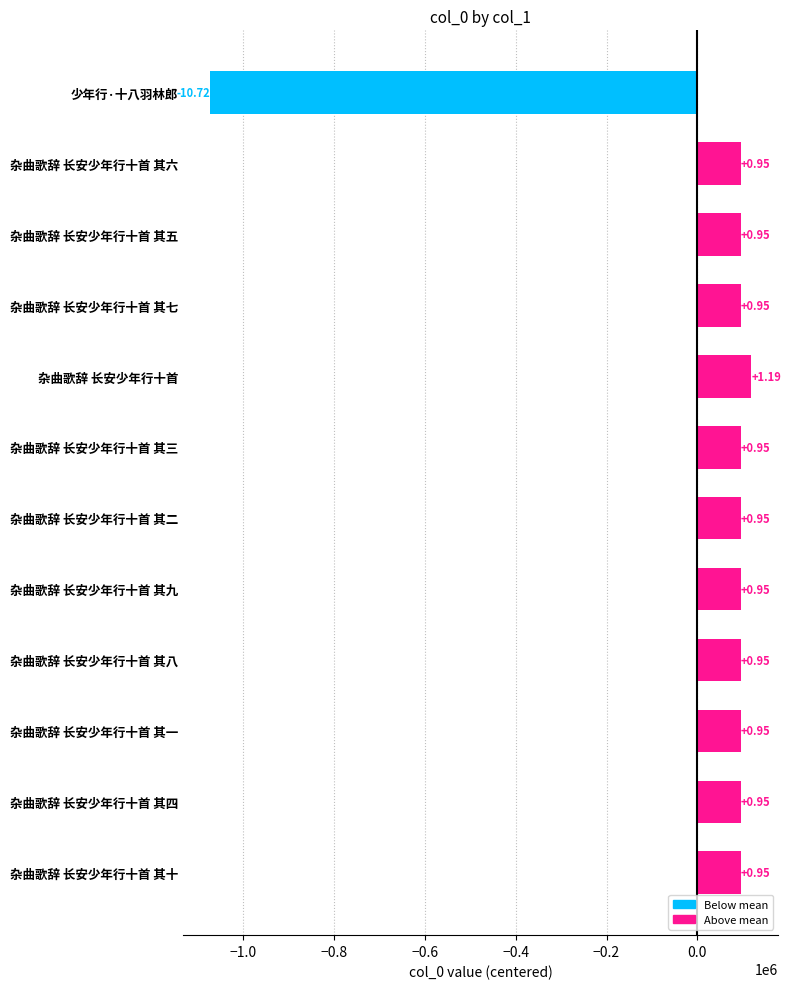

How many bars are there in total?

12